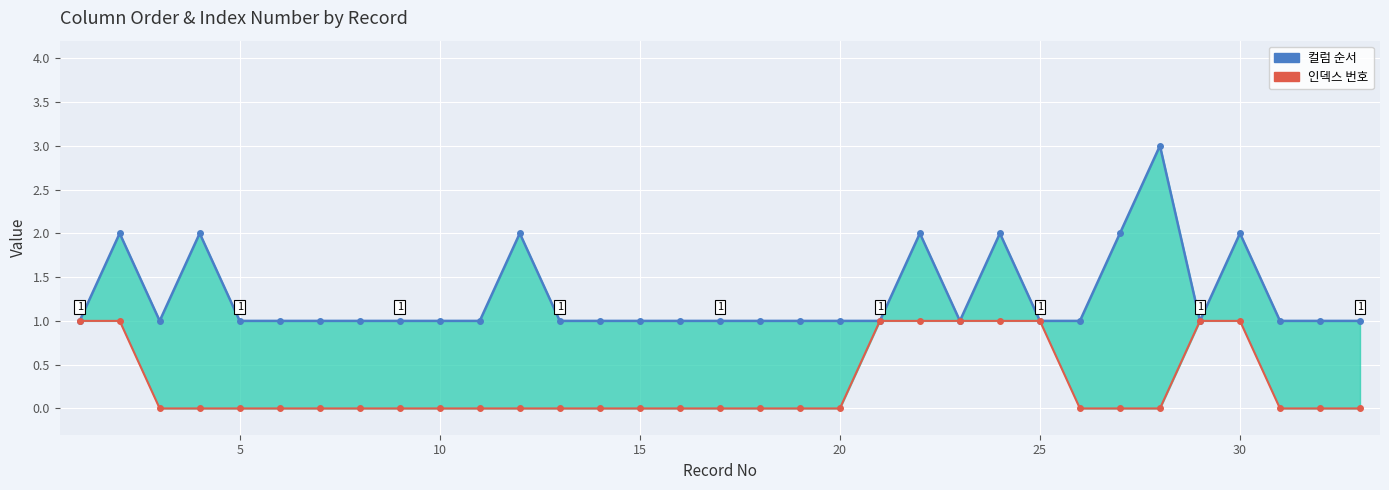

Between 10 and 15, which series saw the biggest shift?

컬럼 순서